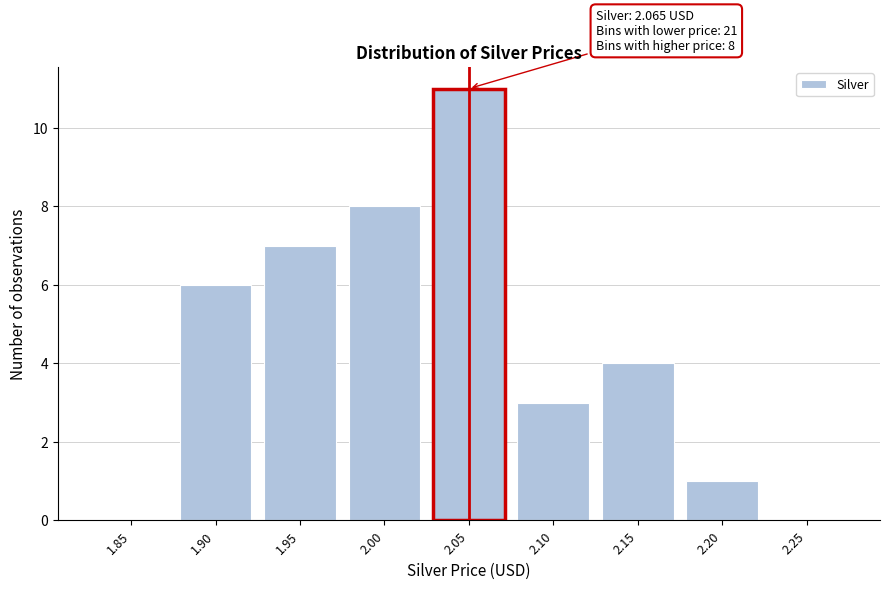

Reading right to left, list all the values displayed in this chart.

2.25=0	2.20=1	2.15=4	2.10=3	2.05=11	2.00=8	1.95=7	1.90=6	1.85=0